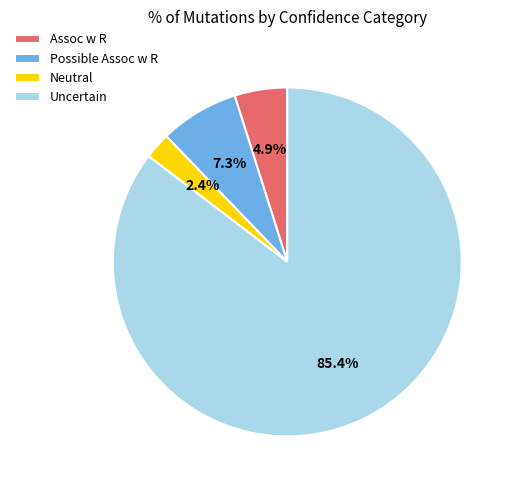

How many slices are in this pie chart?

4